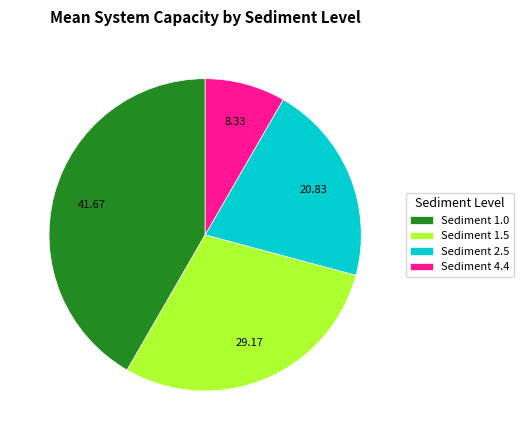

True or false: Sediment 1.5 accounts for 17% of the total.

False